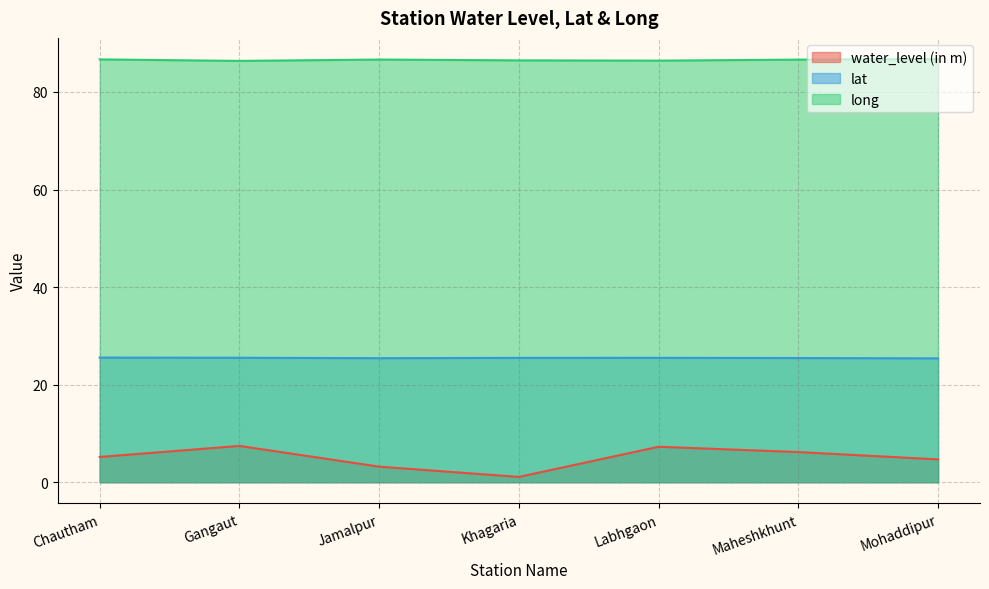

List the series in order of their peak value, highest first.

long, lat, water_level (in m)